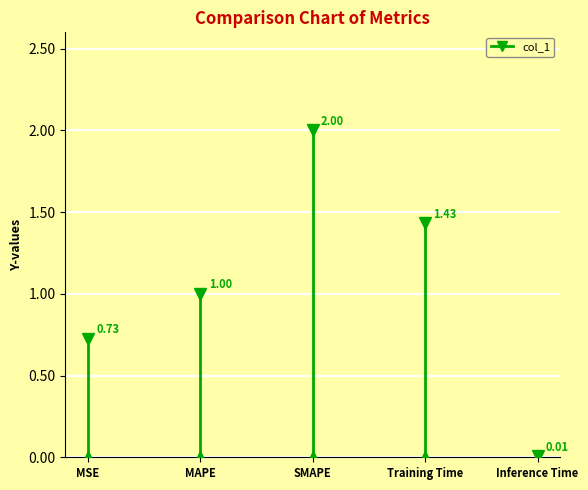

True or false: there are more than 2 points higher than both neighbors.

False